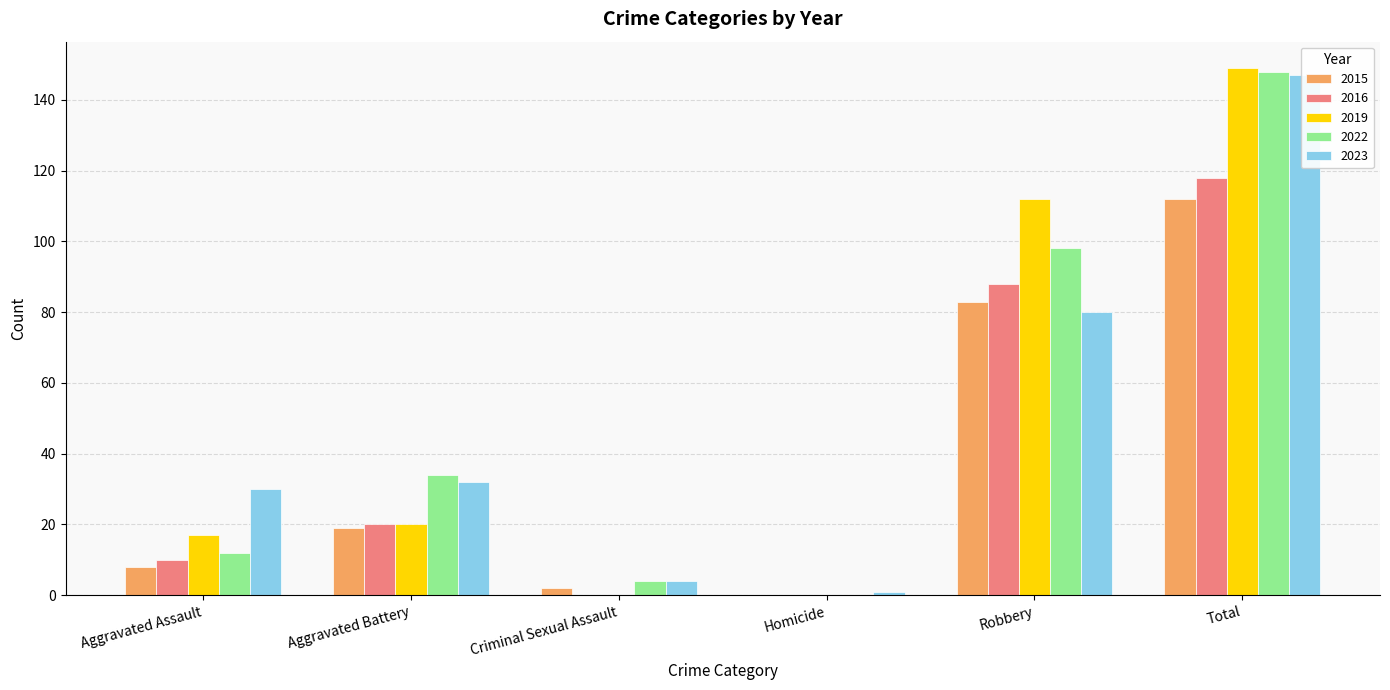

What is the sum of all 2022 values?

296